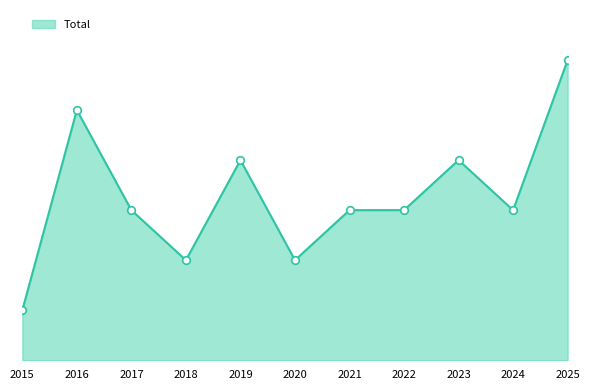

Approximately how many times larger is the value at 2019 compared to 2020?

2.0